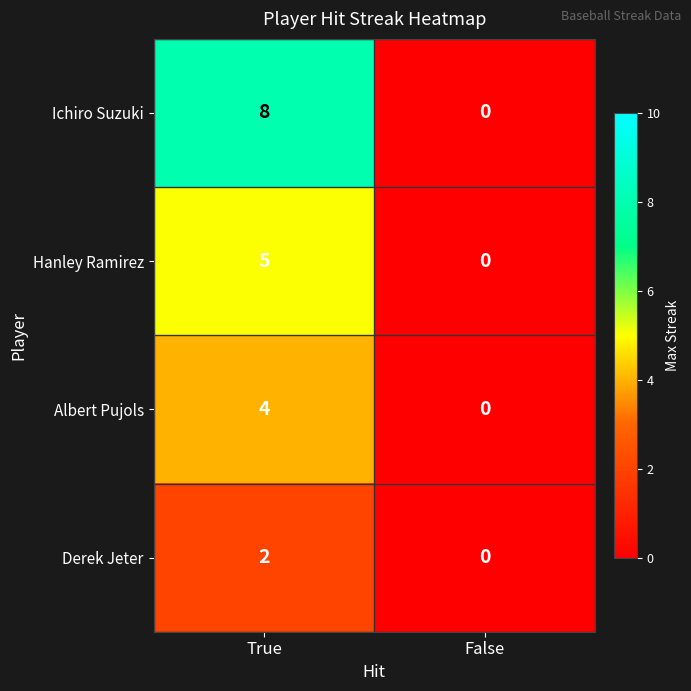

Rank the series by their maximum value, from lowest to highest.

Derek Jeter, Albert Pujols, Hanley Ramirez, Ichiro Suzuki